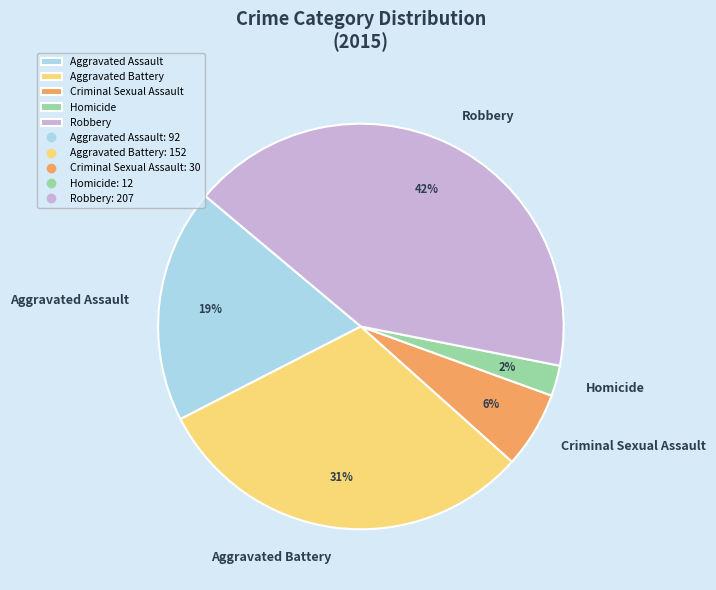

Is there a majority slice in this chart?

No